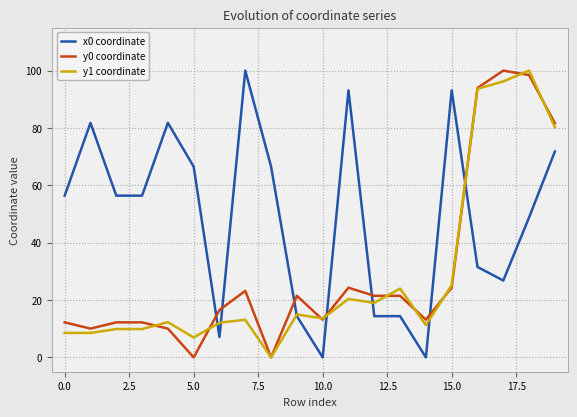

What are all the series names shown in the legend?

x0 coordinate, y0 coordinate, y1 coordinate